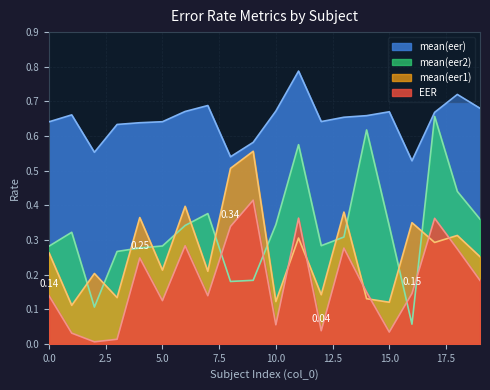

The value of mean(eer1) at 7 is 0.2. True or false?

True